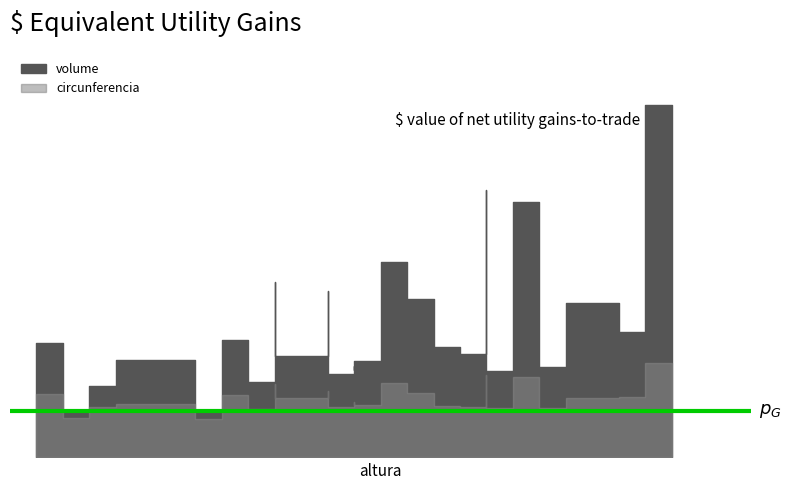

What is the sum of all volume values?

935.3